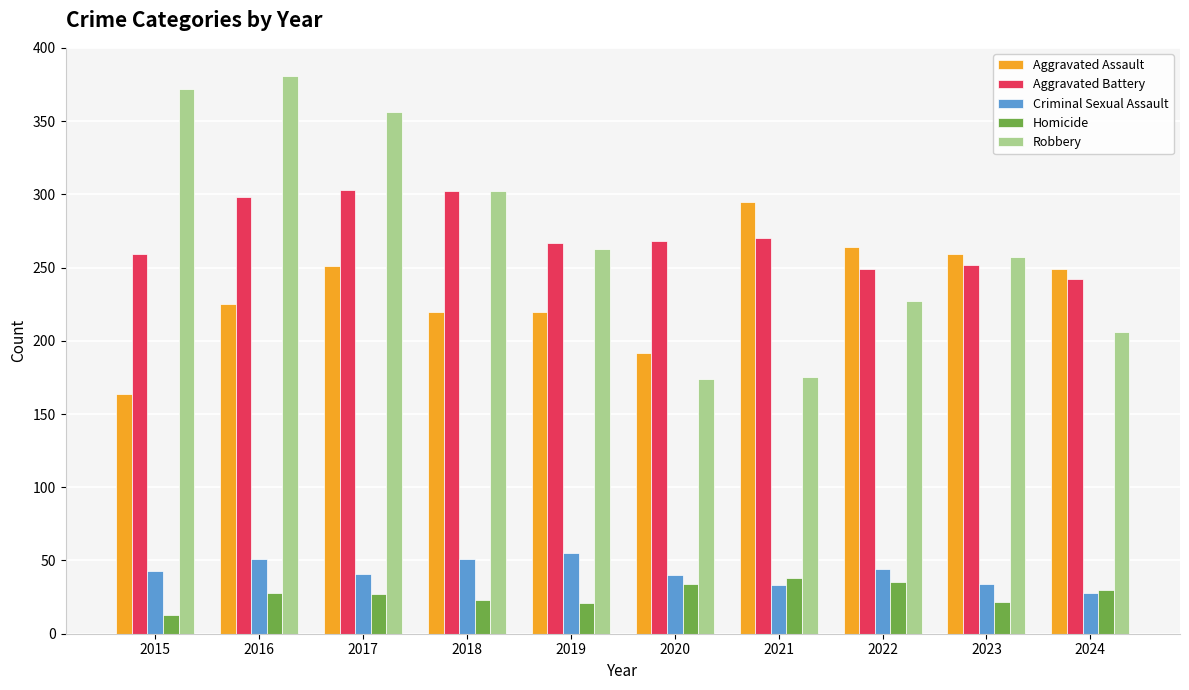

What is the minimum value shown in the chart?

13